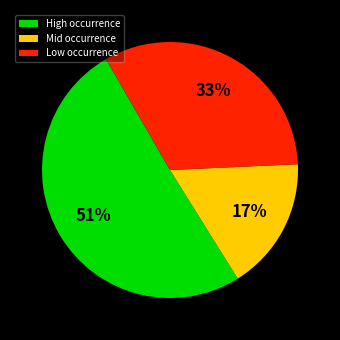

Which category has the smallest portion of the pie?

Mid occurrence